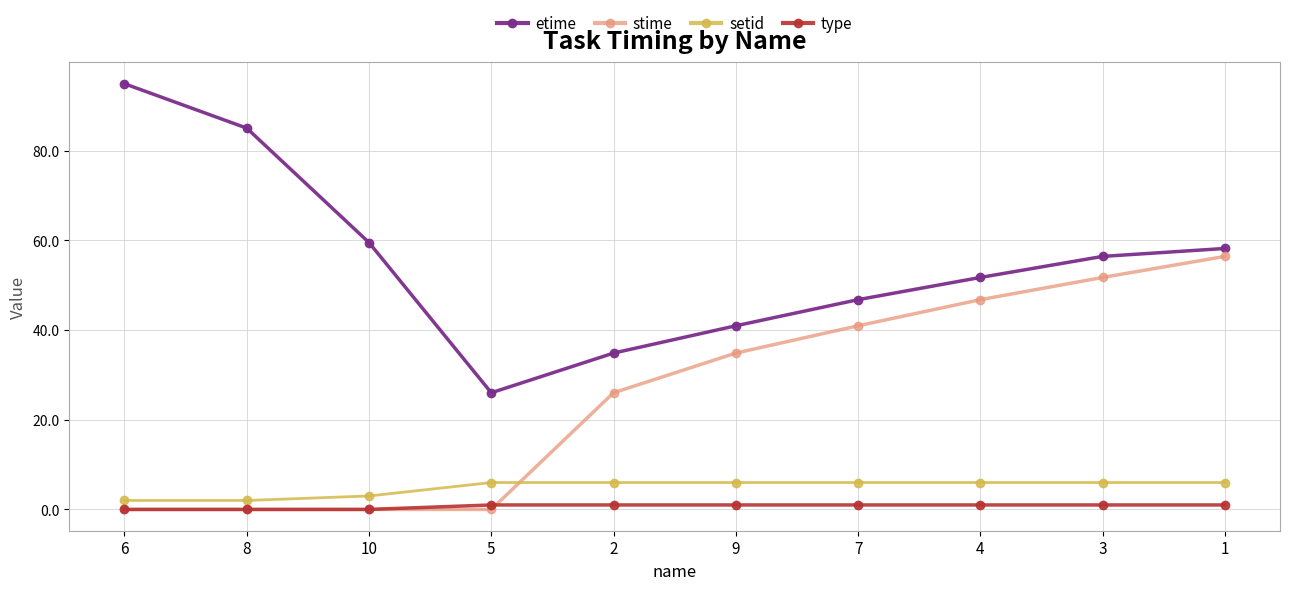

What is the difference between the highest and lowest values at 3?

55.4